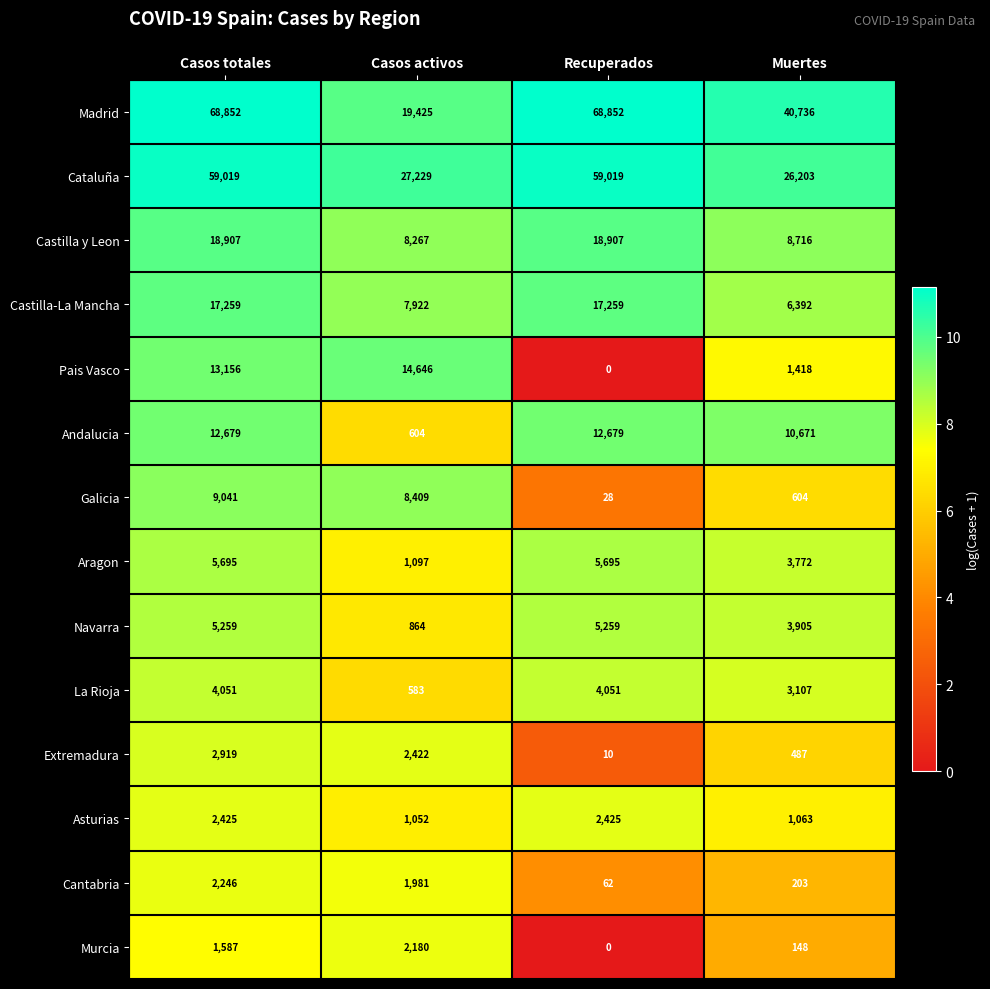

What is the minimum value for Madrid?

19425